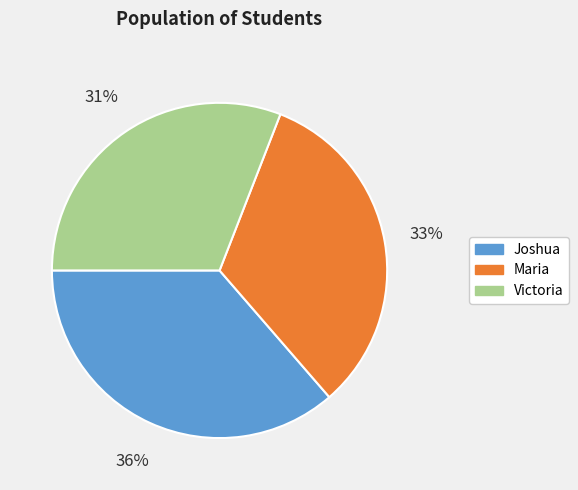

True or false: Maria accounts for 33% of the total.

True